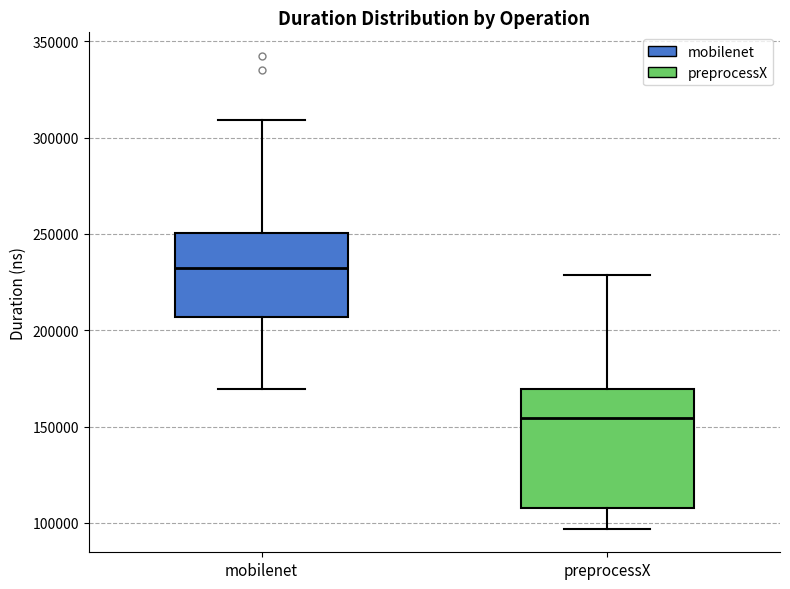

Reading left to right, transcribe this box plot: for each box, give where its median line is, the range the box spans, and where its two whiskers end, as read against the y-axis. The values are not printed on the chart, so give them approximately, as read against the axis.

mobilenet: median 230000, box 205000 to 250000, whiskers 170000 to 310000
preprocessX: median 155000, box 110000 to 170000, whiskers 95000 to 230000